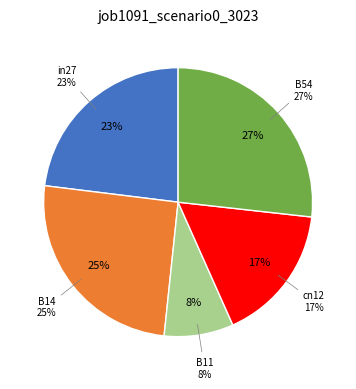

How many slices are in this pie chart?

5